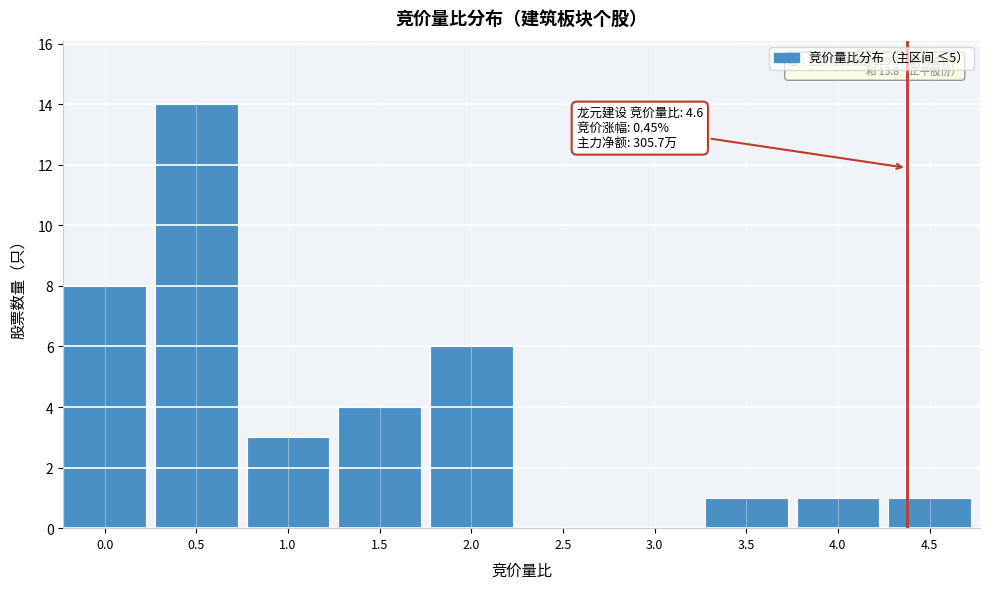

Reading left to right, list all the values displayed in this chart.

0.0=8	0.5=14	1.0=3	1.5=4	2.0=6	2.5=0	3.0=0	3.5=1	4.0=1	4.5=1